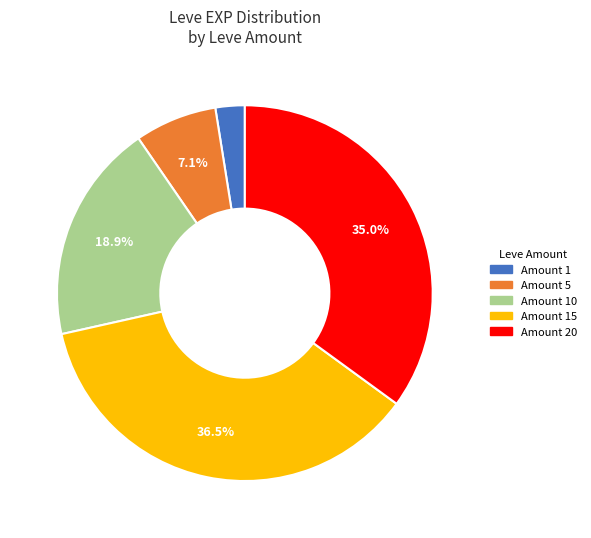

To the nearest percent, what is the difference between the largest and smallest slice percentages?

34%